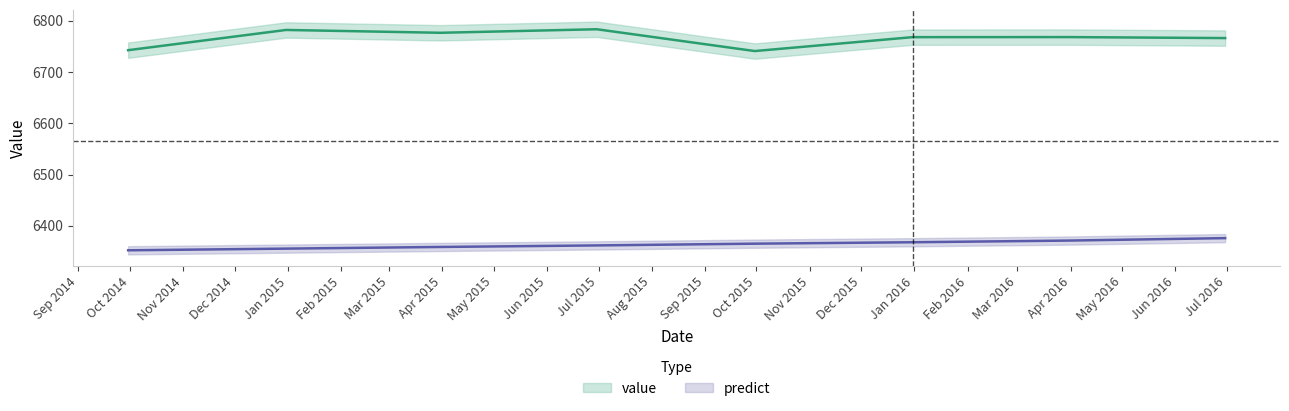

What is the label of the 4th point from the right?

2015-09-30